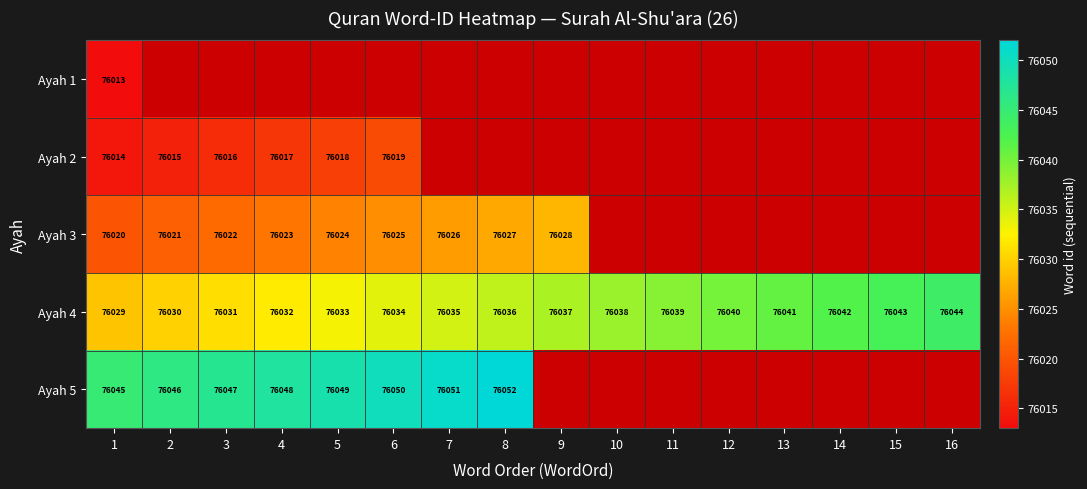

Which category has the highest value across all series?

8